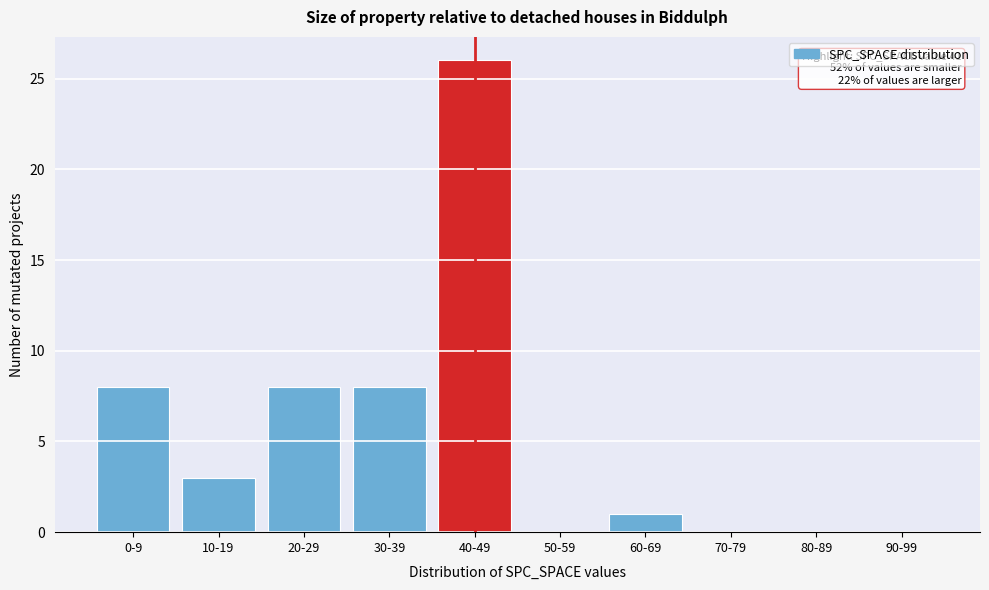

Reading right to left, transcribe all the data shown in this chart.

90-99=0	80-89=0	70-79=0	60-69=1	50-59=0	40-49=26	30-39=8	20-29=8	10-19=3	0-9=8